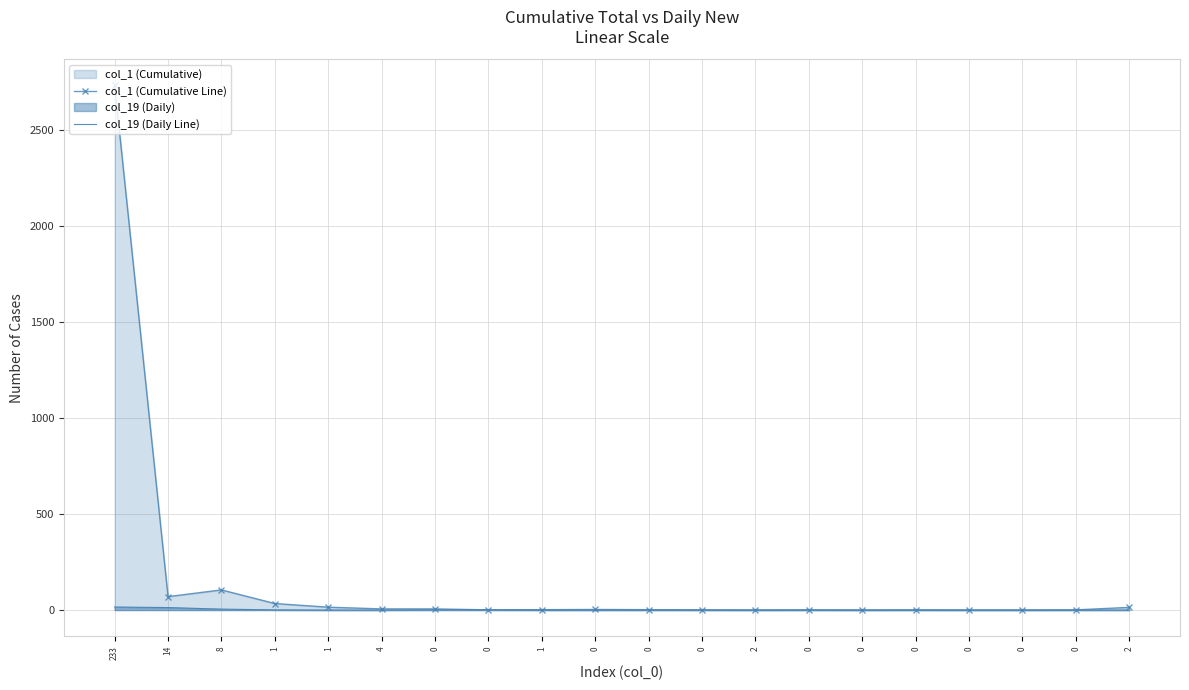

At which label is col_19 (Daily Line) closest to 8?

8